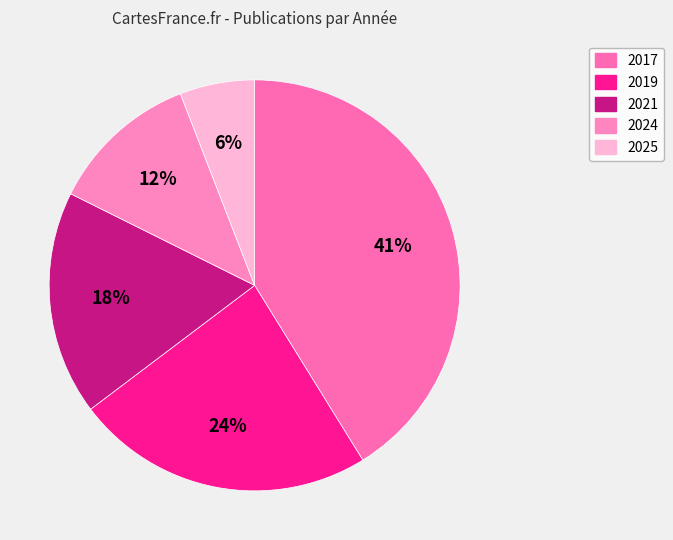

What is the smallest slice in the pie chart?

2025